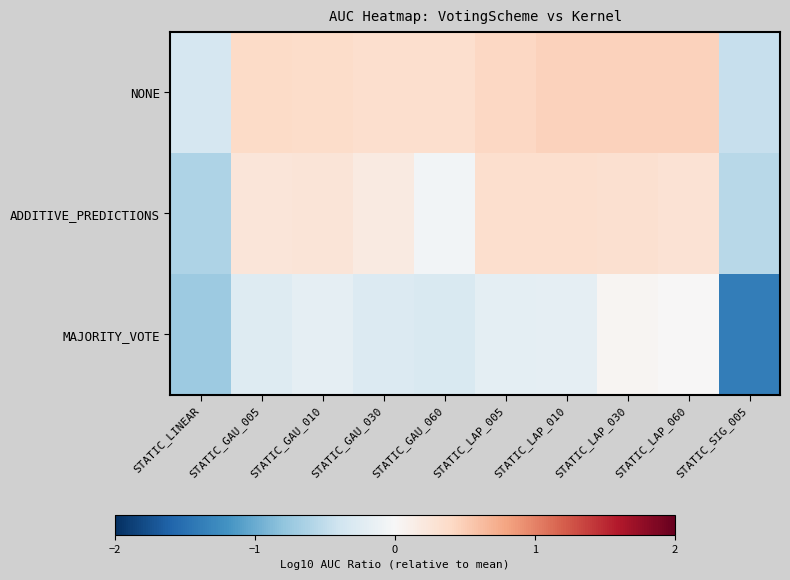

Which has a higher value, STATIC_GAU_005 or STATIC_SIG_005?

STATIC_GAU_005